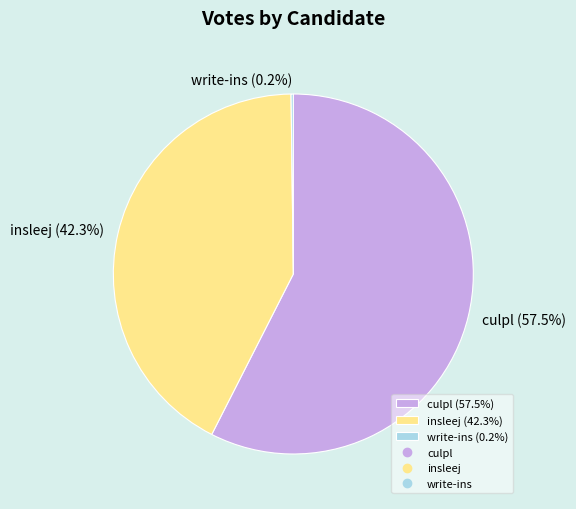

Does any single category account for the majority?

Yes